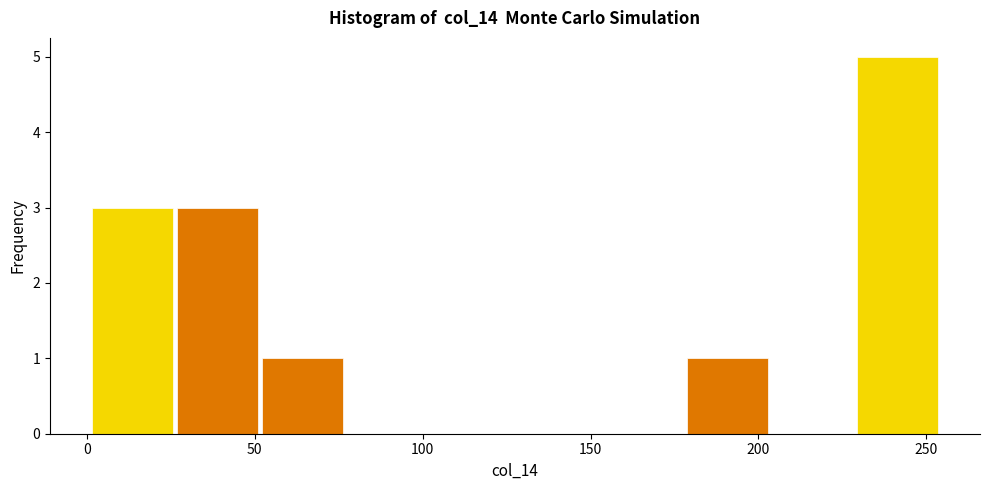

What is the height of the bar covering 0 to 25 on the x-axis? Neither the bar edges nor the heights are printed on the chart, so give them approximately, as read against the axes.

3